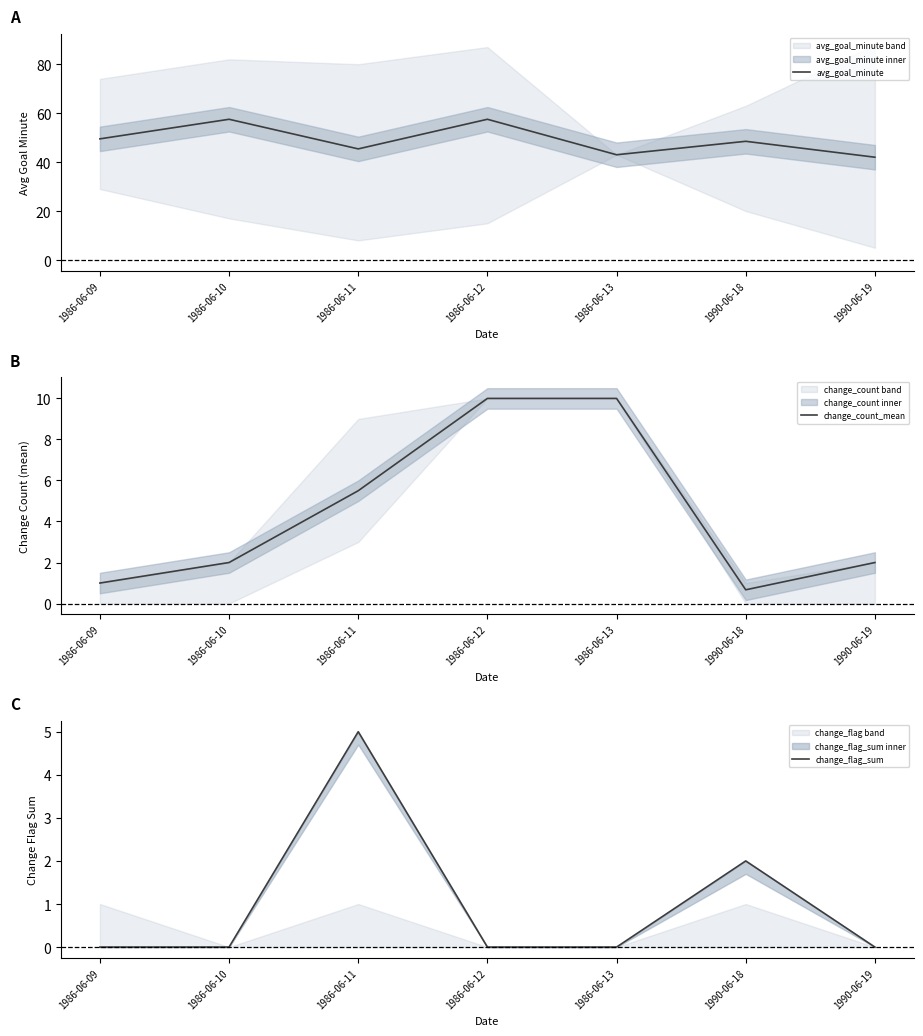

Count the number of categories in the chart.

7